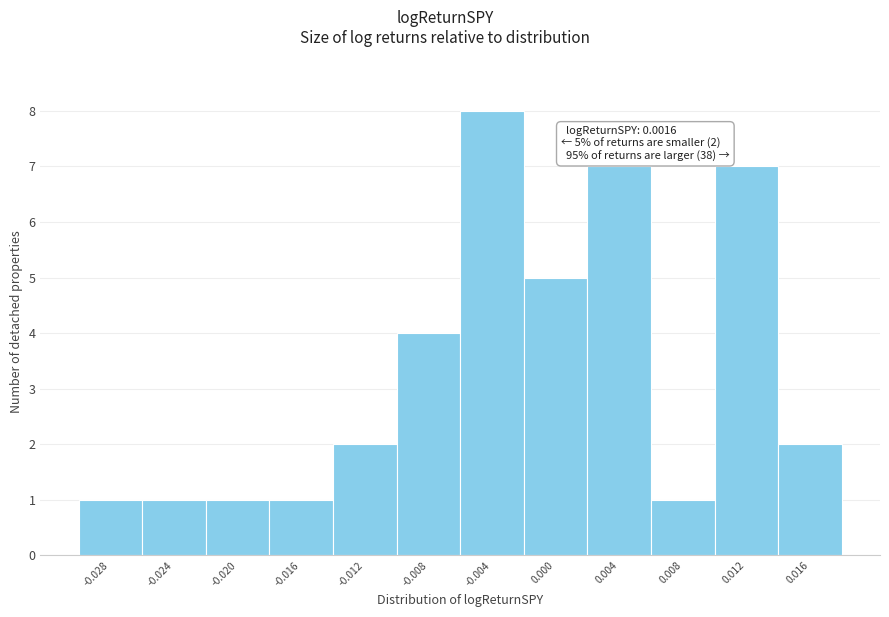

Reading right to left, transcribe all the data shown in this chart.

0.016=2	0.012=7	0.008=1	0.004=7	0.000=5	-0.004=8	-0.008=4	-0.012=2	-0.016=1	-0.020=1	-0.024=1	-0.028=1